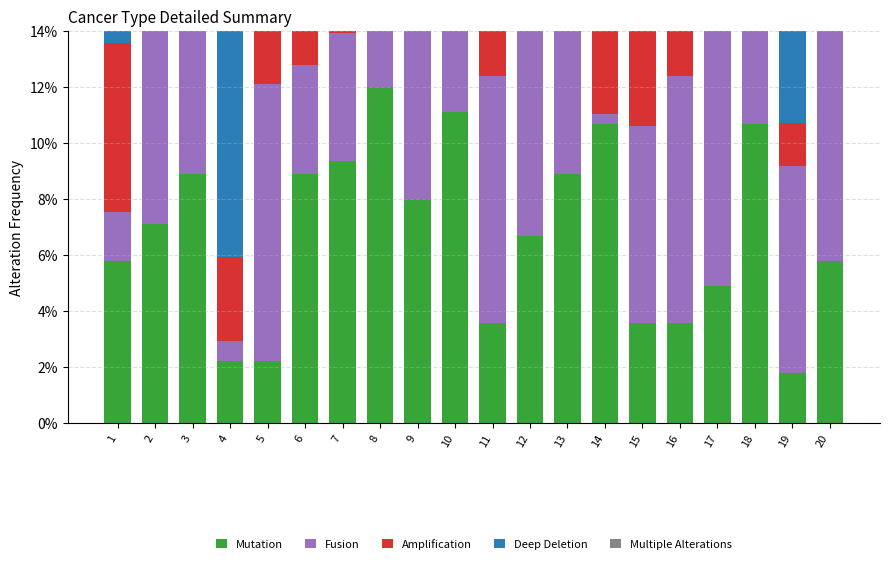

Where is Amplification nearest to the value 0?

18